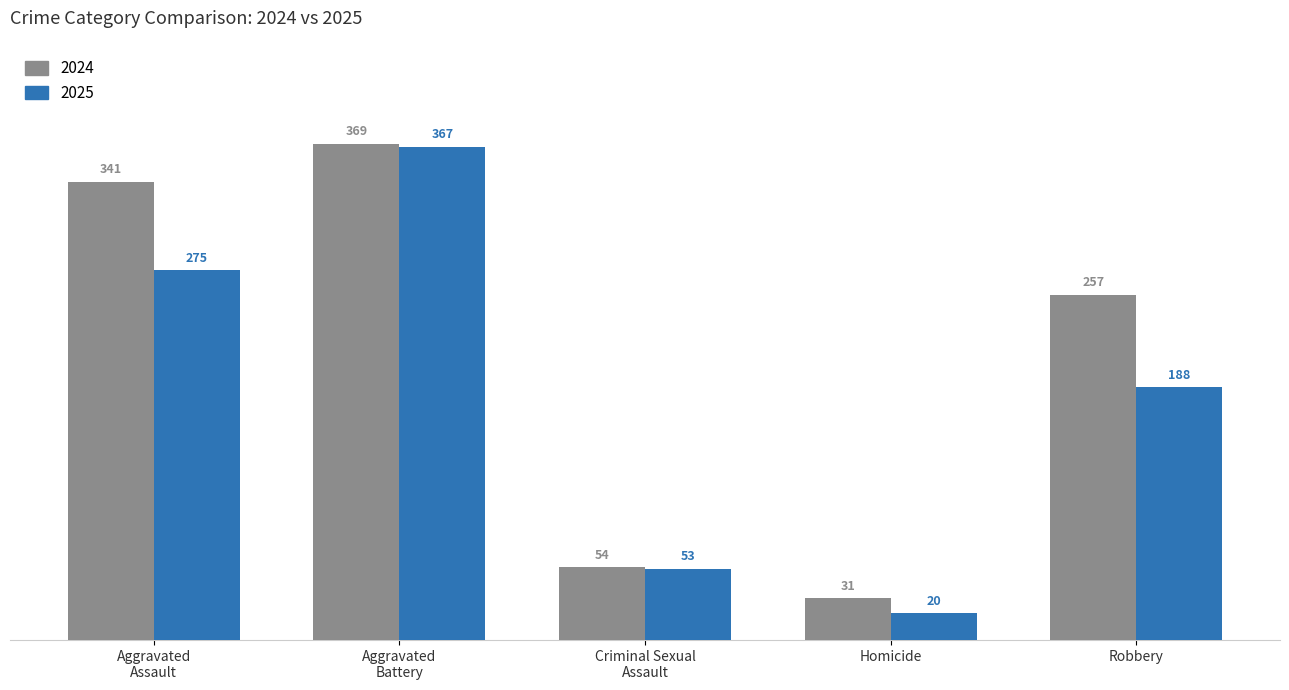

How many data points does each series have?

5